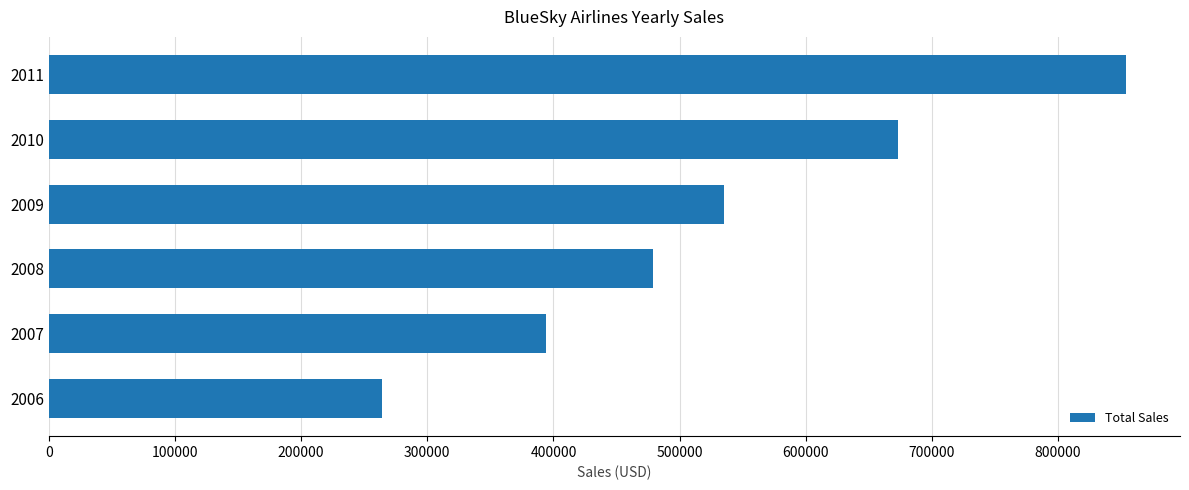

Are the bars grouped side by side (vs. stacked)?

No